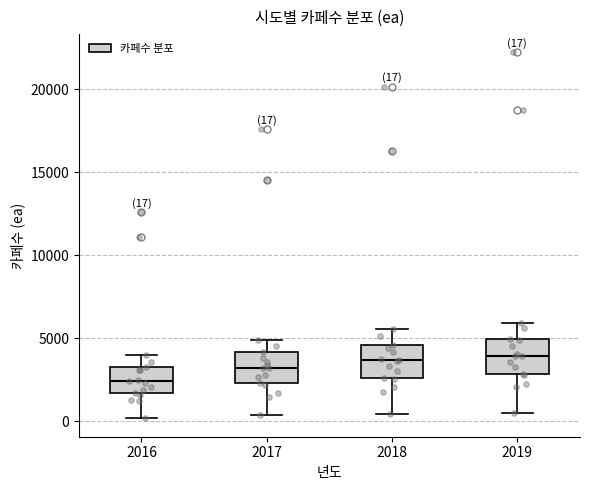

Which box's median line is the lowest?

2016